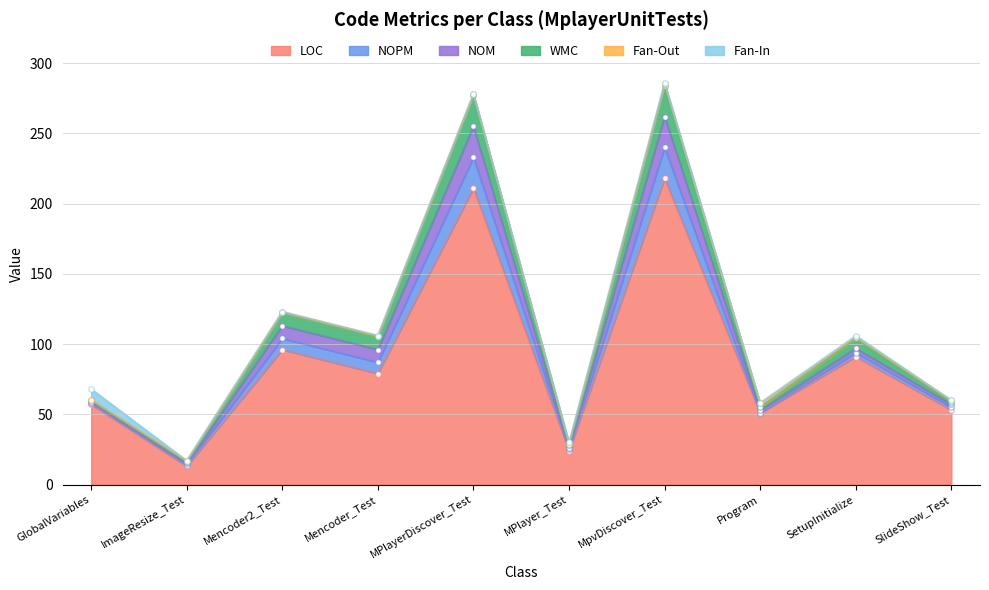

How many intersections are there between WMC and Fan-Out?

2